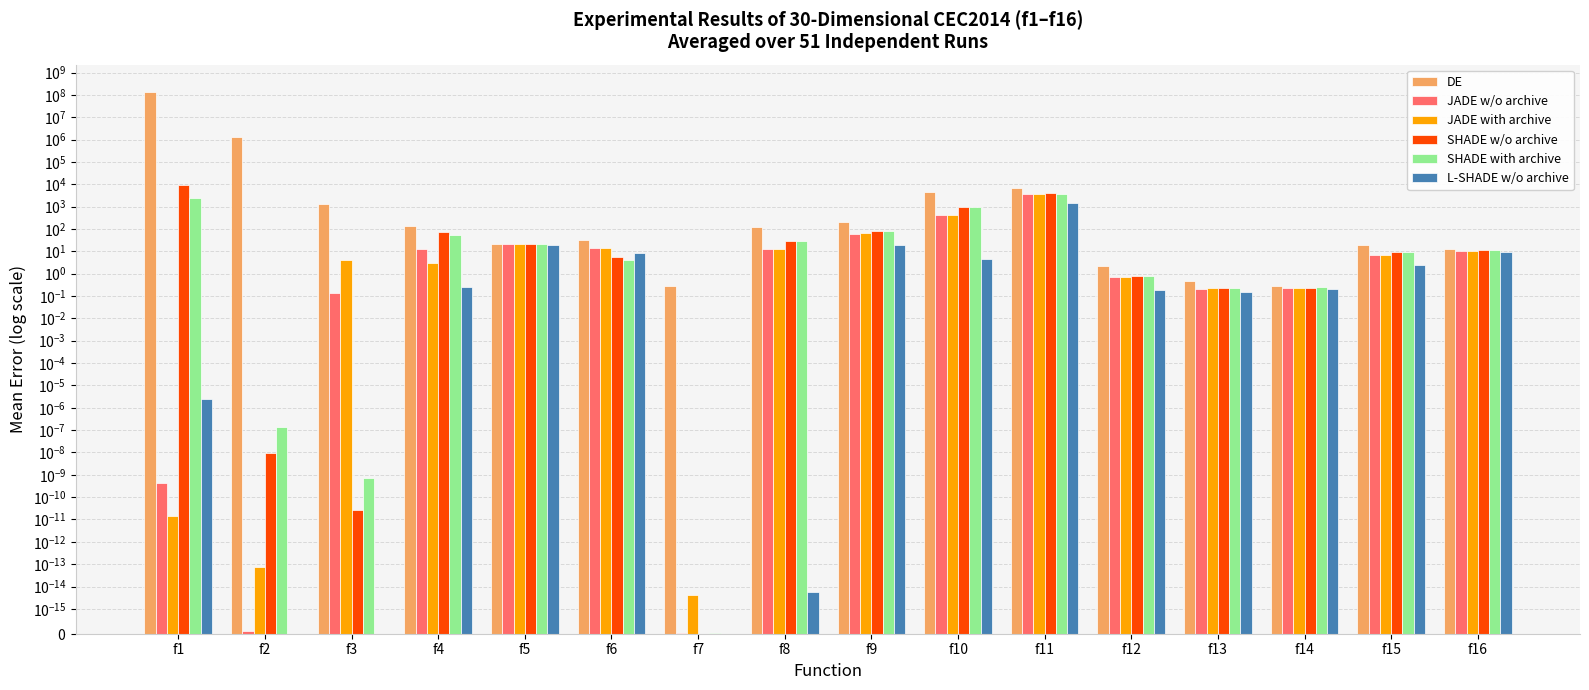

Is it true that SHADE with archive equals 1076.6 at f1?

False